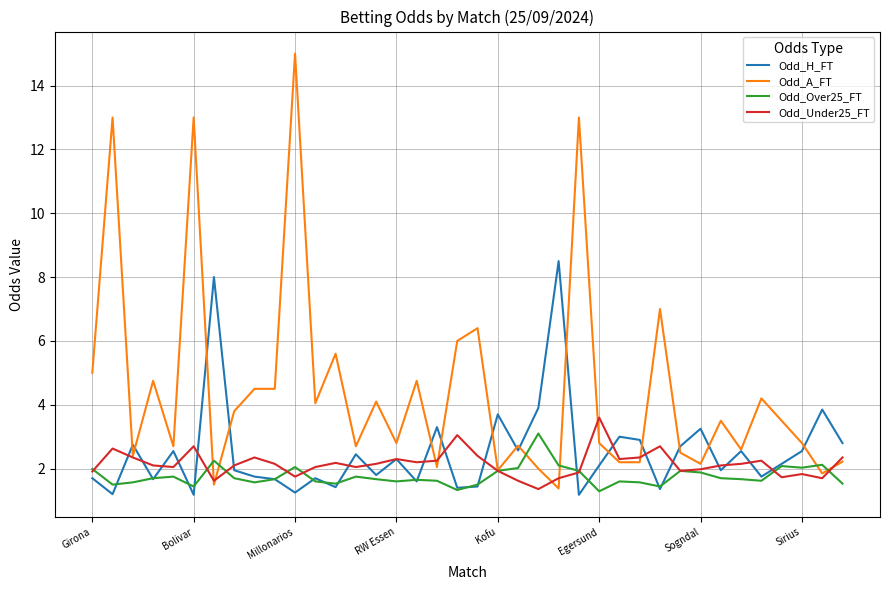

What is the sum of all Odd_Over25_FT values?

67.0